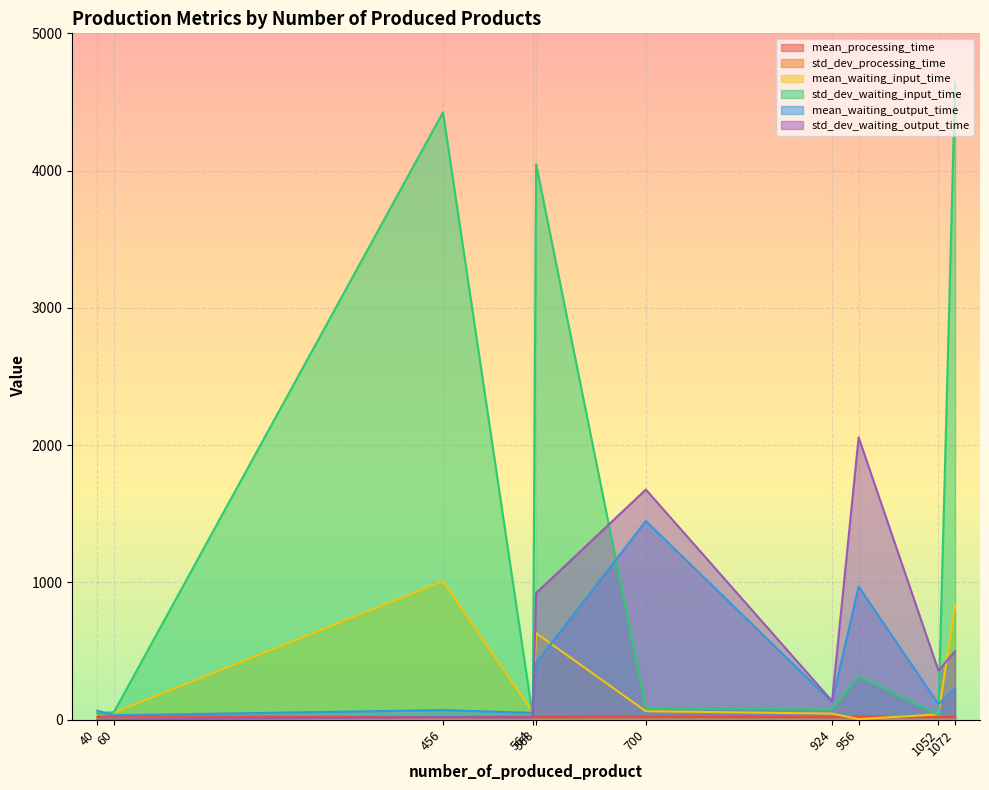

Is it true that mean_processing_time equals 19.5 at 1052?

True